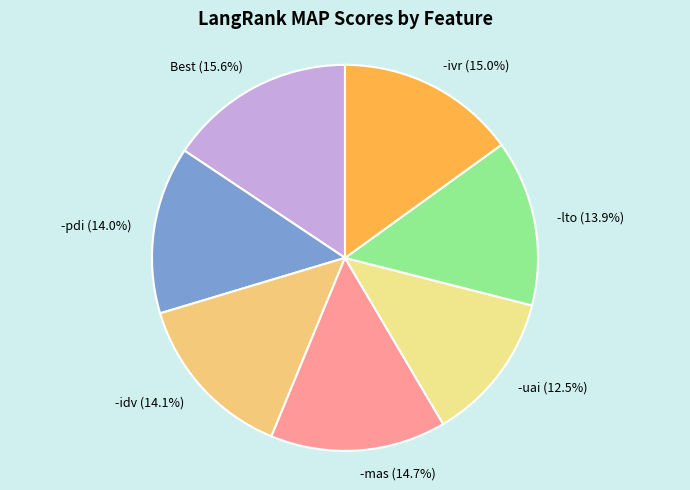

To the nearest percent, what is the average slice percentage?

14%